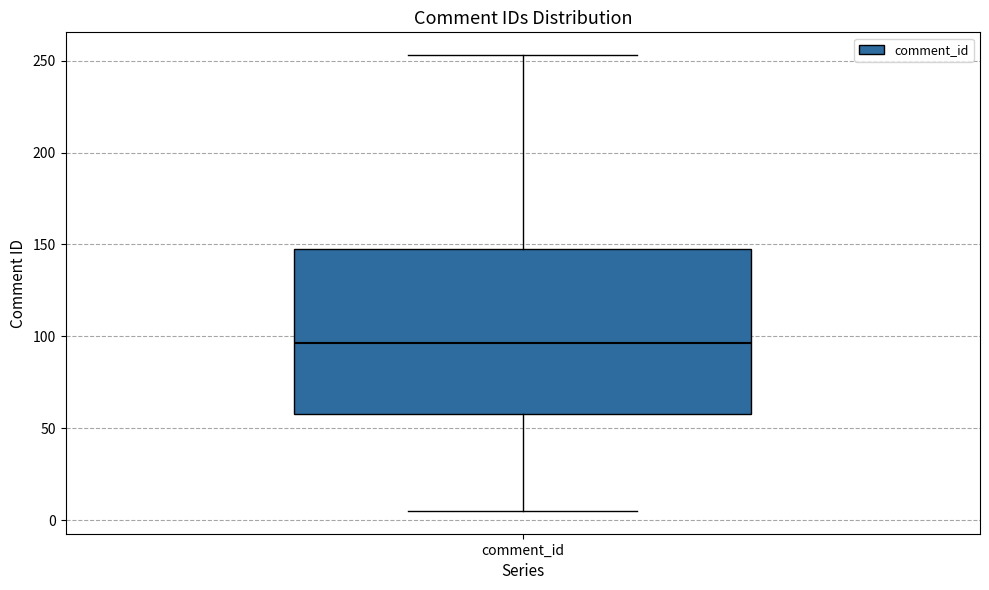

Read this box plot against the y-axis: the position of the median line, the range covered by the box, and the ends of both whiskers. The values are not printed on the chart, so give them approximately, as read against the axis.

median 95, box 60 to 145, whiskers 5 to 255